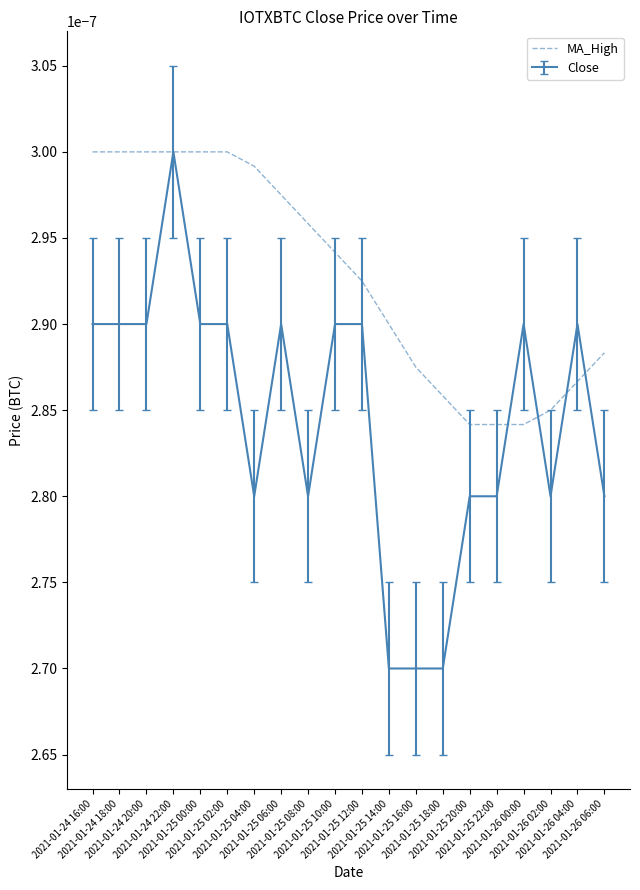

Which series has the largest total across all categories?

MA_High